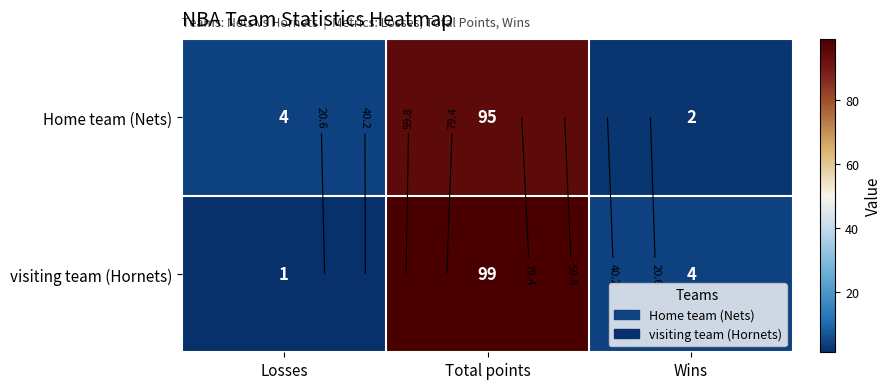

What is the difference between the maximum and second lowest values in the visiting team (Hornets) series?

95